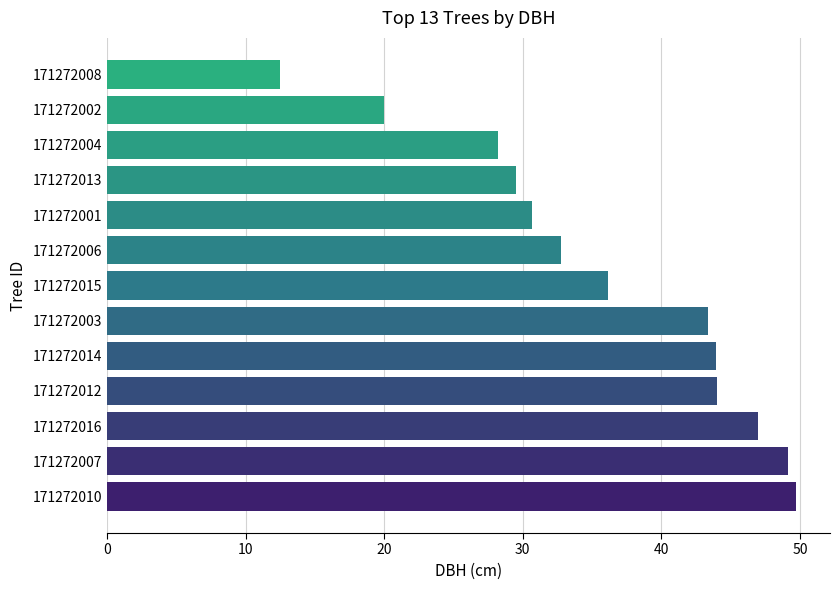

Approximately how many times larger is the value at 171272001 compared to 171272007?

0.6